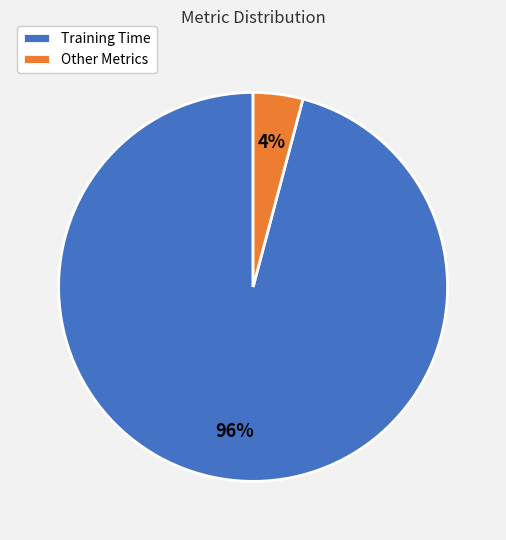

Is the sum of Other Metrics and Training Time greater than half?

Yes